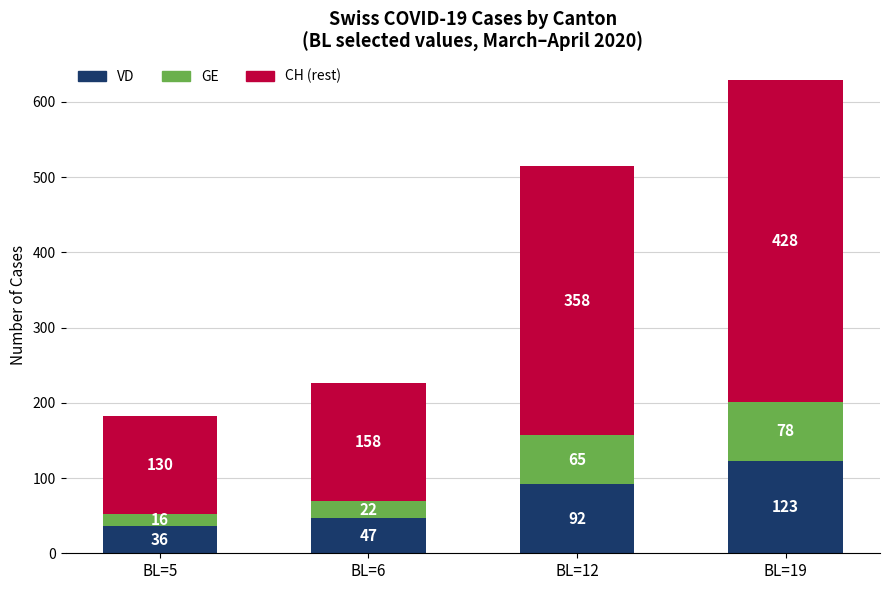

Is it true that VD equals 69 at BL=6?

False